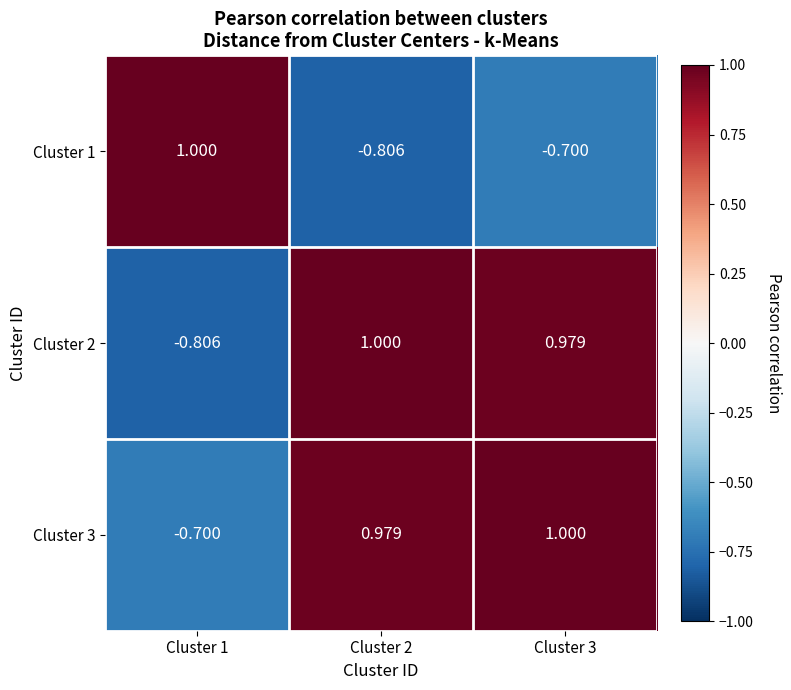

Is the value of Cluster 3 at Cluster 1 greater than the value of Cluster 1 at Cluster 2?

Yes